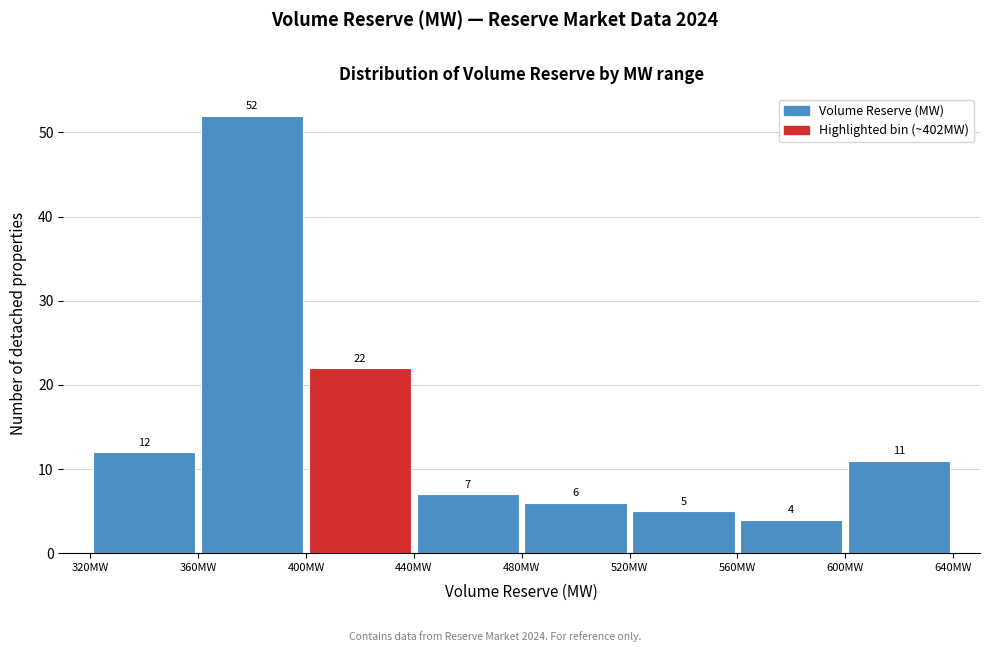

Reading left to right, transcribe this chart: for each bar, give the range it covers on the x-axis and its height.

320 to 360: 12
360 to 400: 52
400 to 440: 22
440 to 480: 7
480 to 520: 6
520 to 560: 5
560 to 600: 4
600 to 640: 11